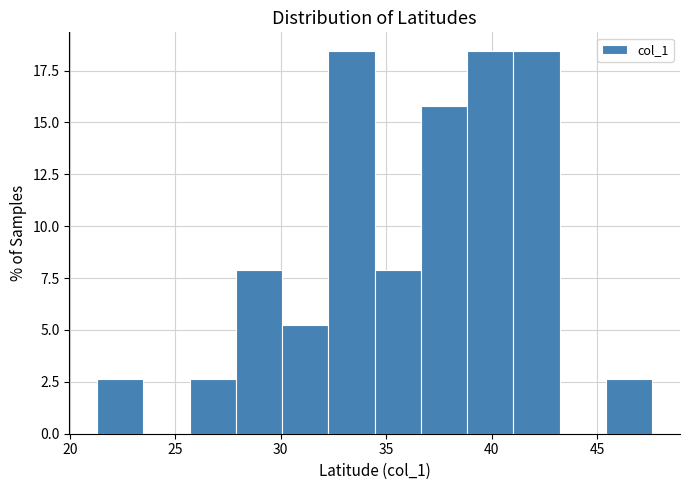

Reading left to right, list every bar in this chart as the range it spans on the x-axis followed by its height. Neither the bar edges nor the heights are printed on the chart, so give them approximately, as read against the axes.

21.5 to 23.5: 2.5
23.5 to 25.5: 0
25.5 to 28.0: 2.5
28.0 to 30.0: 8.0
30.0 to 32.5: 5.5
32.5 to 34.5: 18.5
34.5 to 36.5: 8.0
36.5 to 39.0: 16.0
39.0 to 41.0: 18.5
41.0 to 43.0: 18.5
43.0 to 45.5: 0
45.5 to 47.5: 2.5